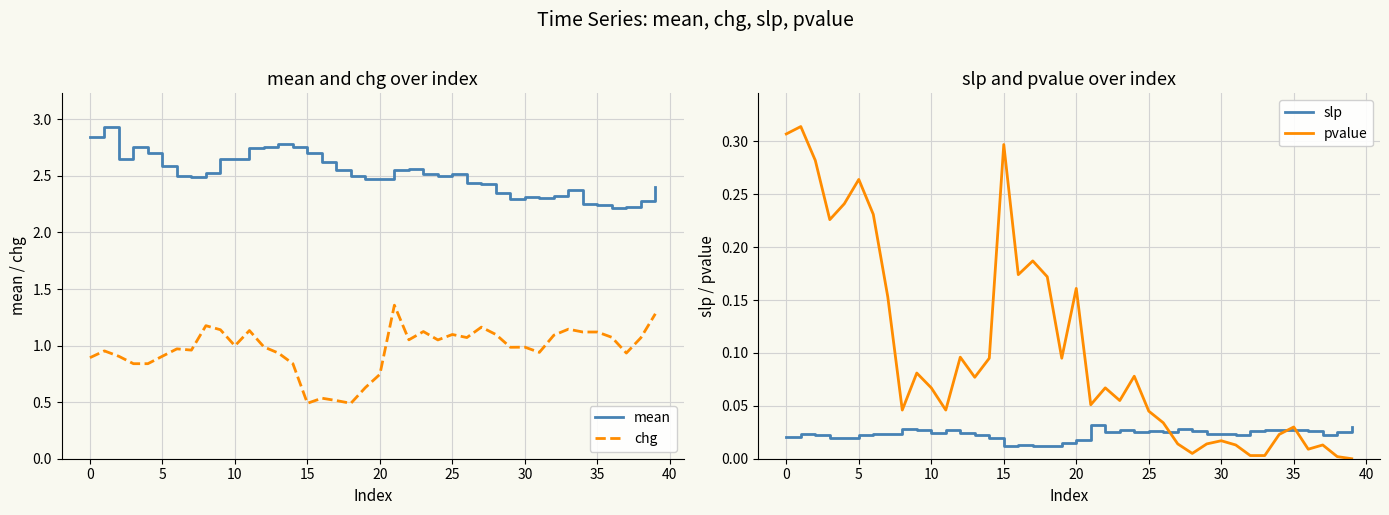

Does the chart display data point markers on the line(s)?

No